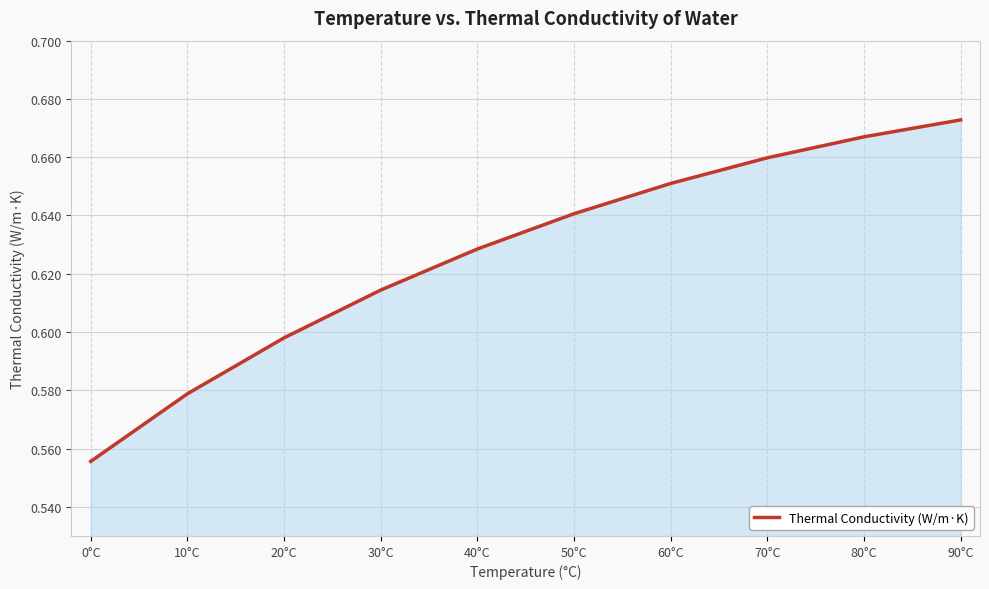

True or false: the data has more than 1 interior local peaks.

False